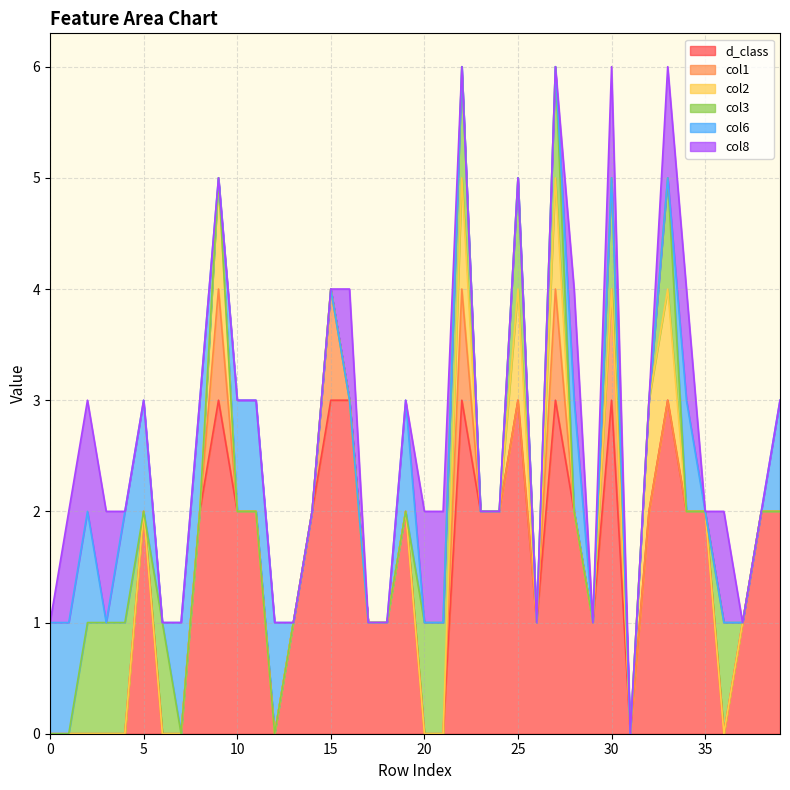

True or false: col2 has more than 1 interior local peaks.

True